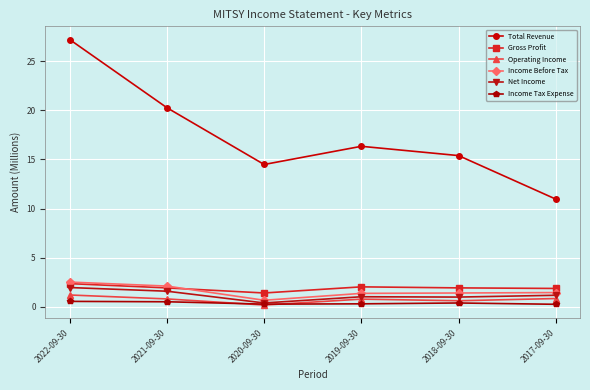

At which category is the sum across all series the highest?

2022-09-30